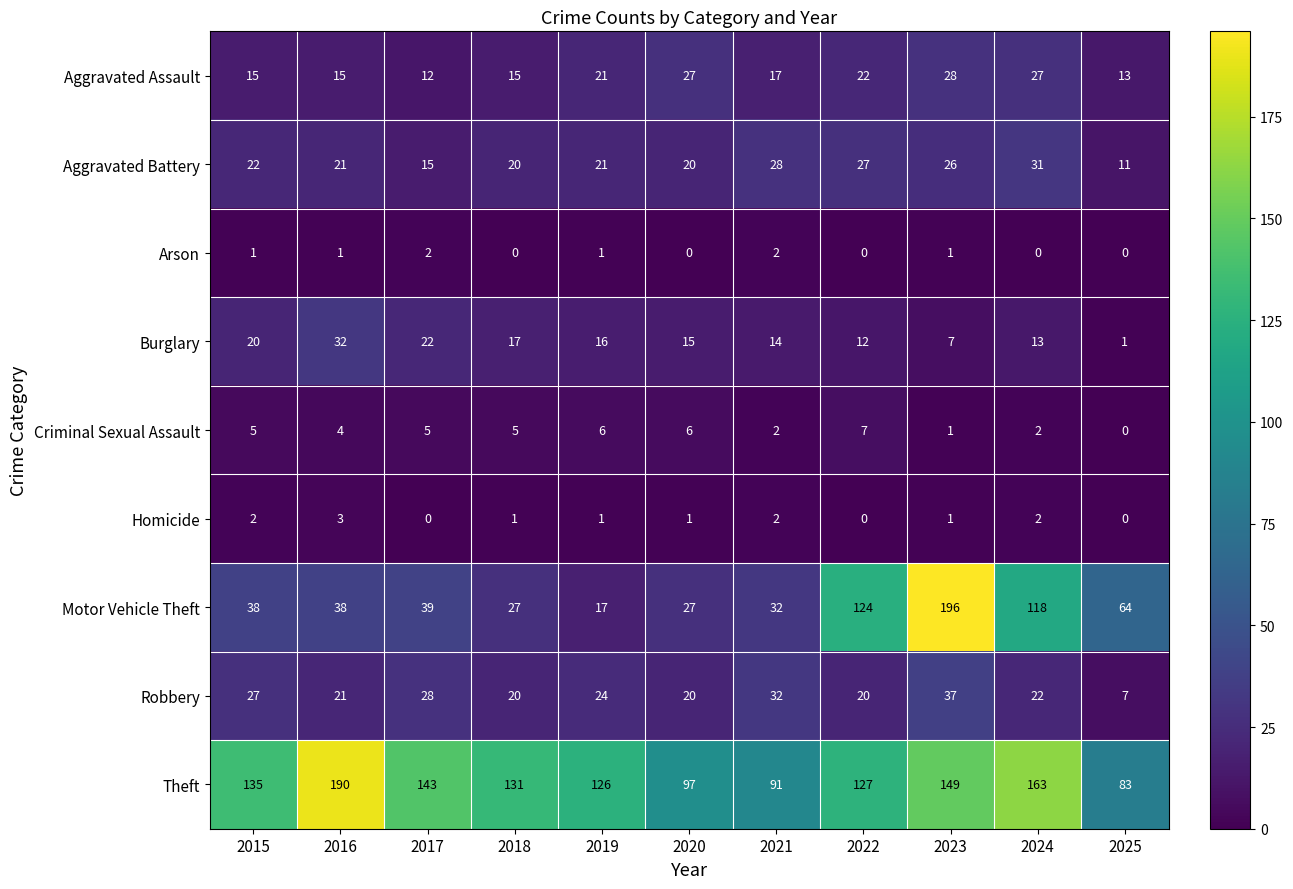

What is the total value across all series at 2017?

266